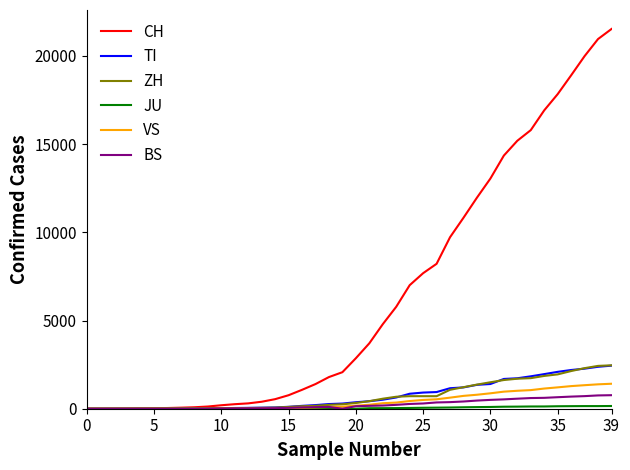

What is the greatest value displayed?

21529